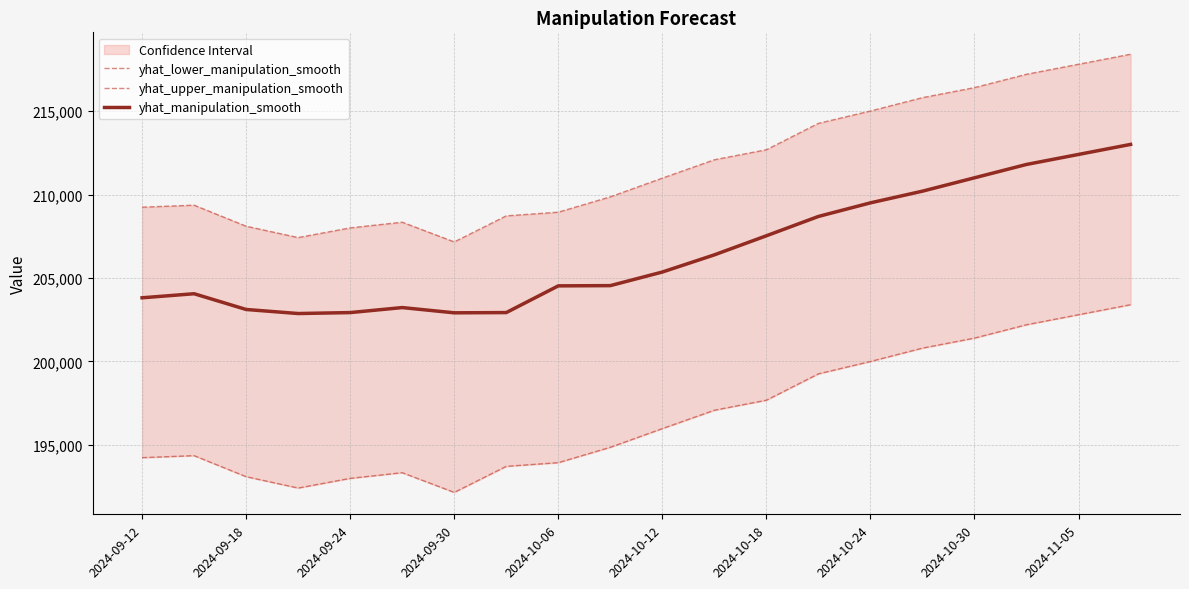

Reading right to left, what are all the values shown in this chart?

yhat_lower_manipulation_smooth: 203400.0	202800.0	202200.0	201400.0	200800.0	200000.0	199260.0	197680.0	197080.0	195980.0	194860.0	193940.0	193720.0	192160.0	193340.0	193000.0	192420.0	193100.0	194360.0	194240.0
yhat_upper_manipulation_smooth: 218400.0	217800.0	217200.0	216400.0	215800.0	215000.0	214260.0	212680.0	212080.0	210980.0	209860.0	208940.0	208720.0	207160.0	208340.0	208000.0	207420.0	208100.0	209360.0	209240.0
yhat_manipulation_smooth: 213000.0	212400.0	211800.0	211000.0	210200.0	209500.0	208685.7	207528.6	206385.7	205357.1	204542.9	204528.6	202928.6	202914.3	203228.6	202928.6	202871.4	203114.3	204057.1	203814.3